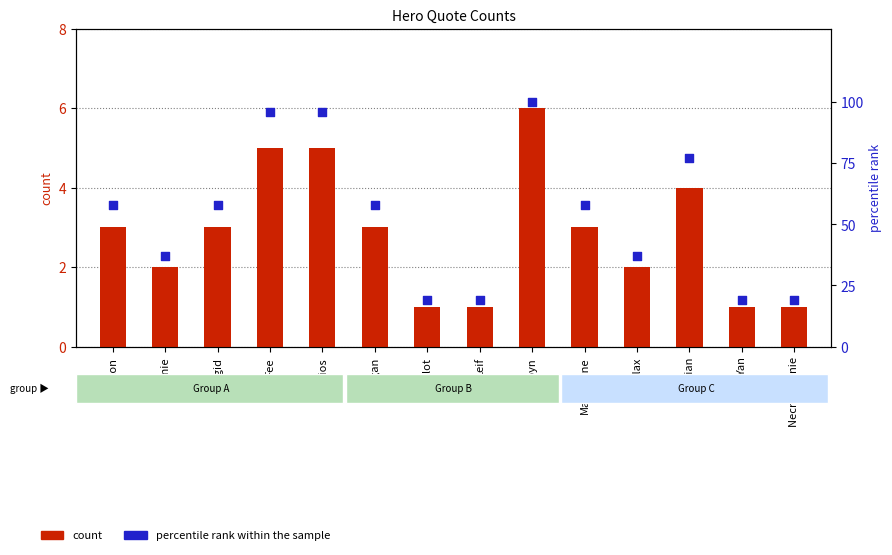

At how many categories does at least one series exceed 12?

14